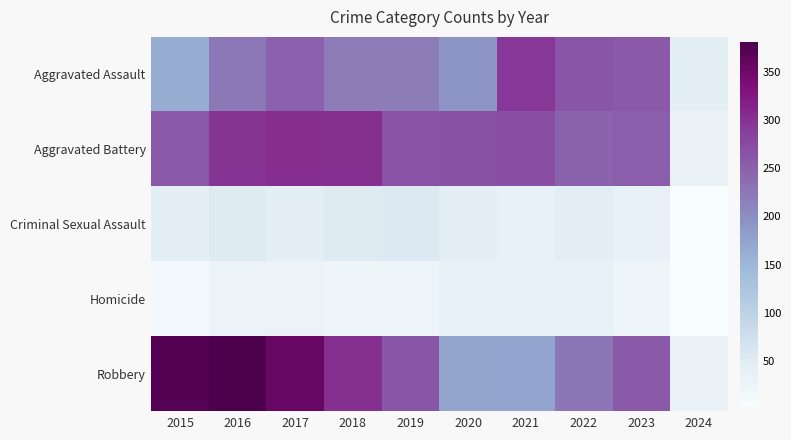

List the series in order of their peak value, lowest first.

Homicide, Criminal Sexual Assault, Aggravated Assault, Aggravated Battery, Robbery